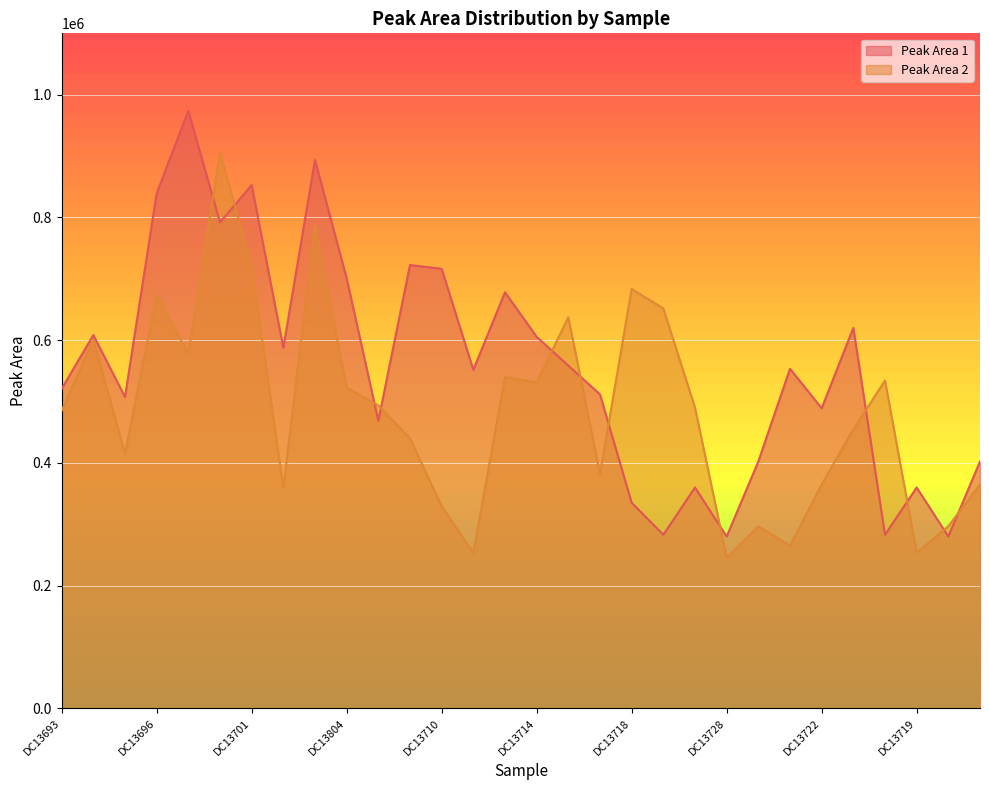

Rank the series at DC13693 from highest to lowest value.

Peak Area 1, Peak Area 2